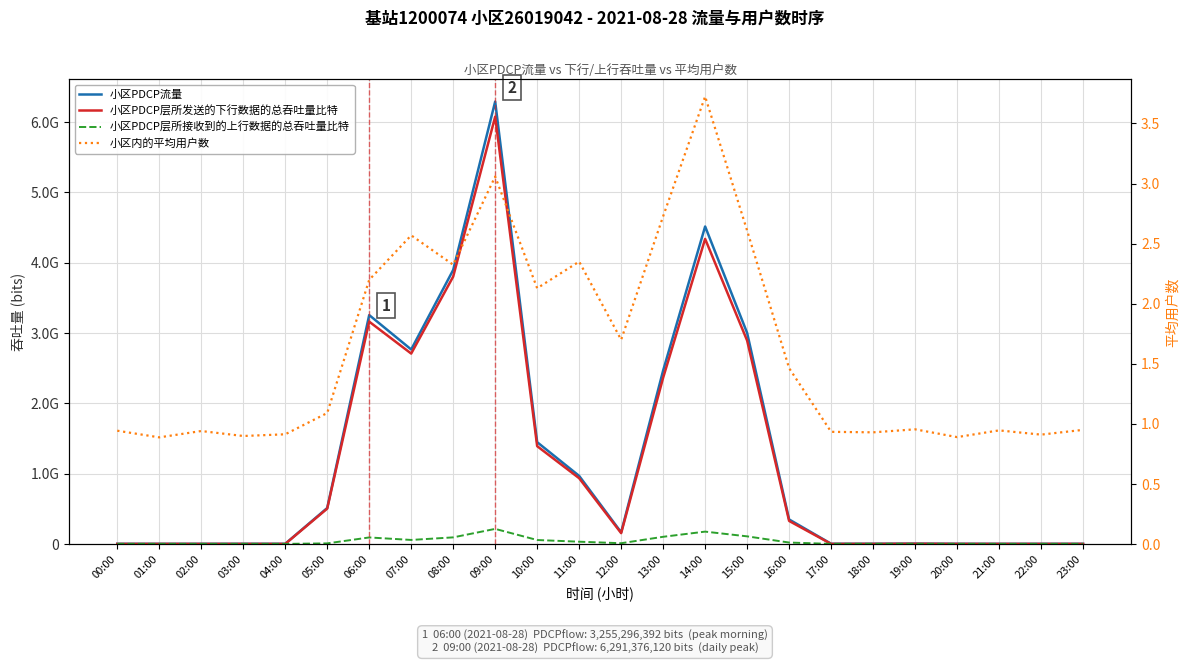

True or false: 小区PDCP流量 has more than 1 points higher than both neighbors.

True